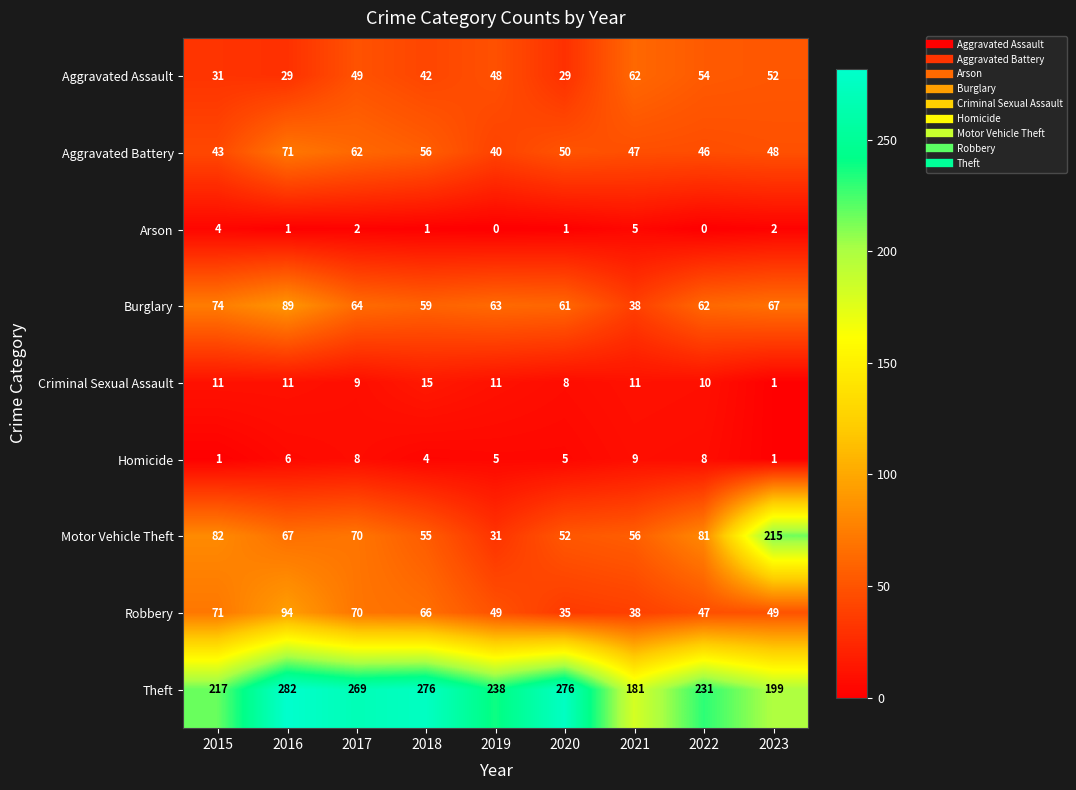

At which category is the sum across all series the highest?

2016